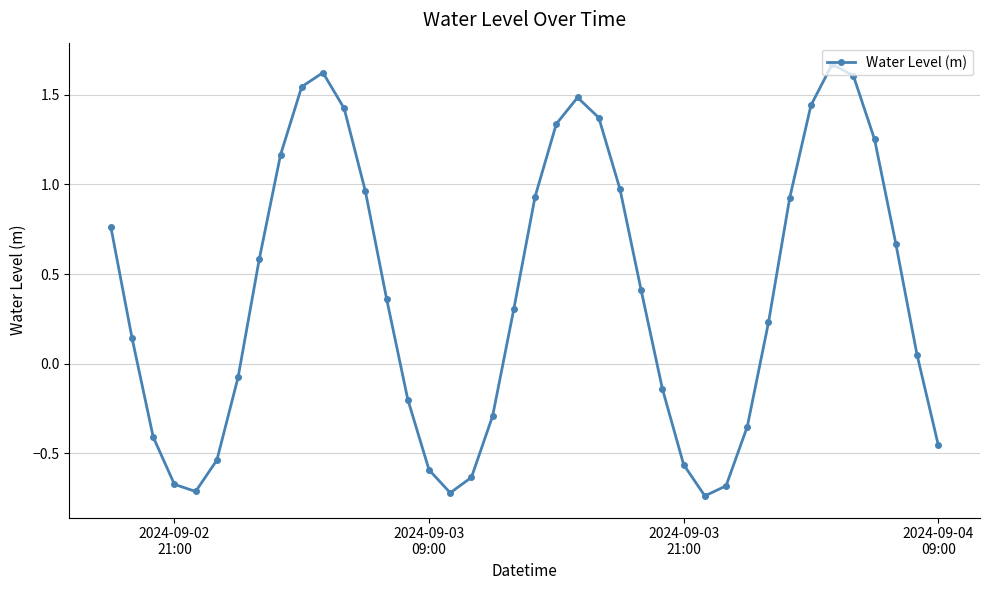

What is the difference between the maximum and minimum values?

2.4